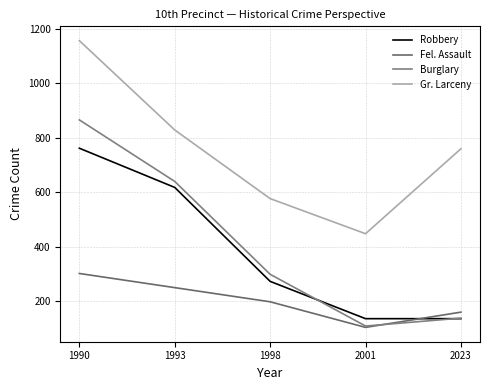

List the series in order of their peak value, lowest first.

Fel. Assault, Robbery, Burglary, Gr. Larceny